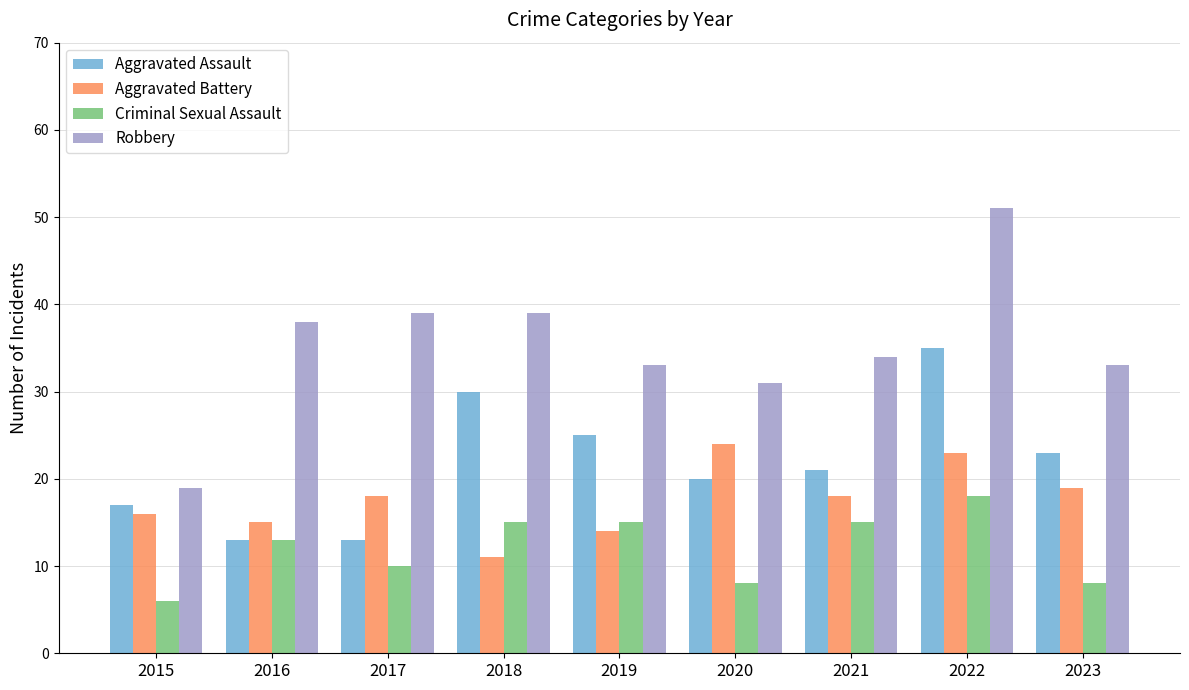

Reading left to right, list all the values displayed in this chart.

Aggravated Assault: 17	13	13	30	25	20	21	35	23
Aggravated Battery: 16	15	18	11	14	24	18	23	19
Criminal Sexual Assault: 6	13	10	15	15	8	15	18	8
Robbery: 19	38	39	39	33	31	34	51	33